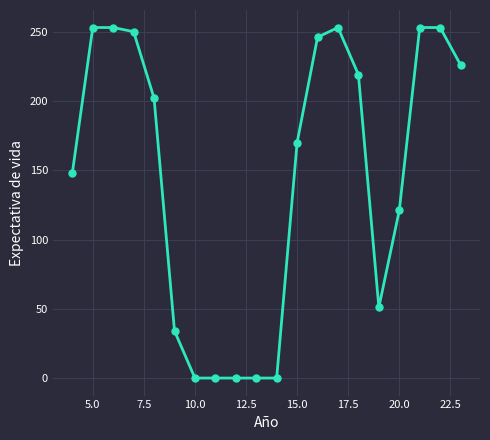

What is the difference between the maximum and minimum values?

253